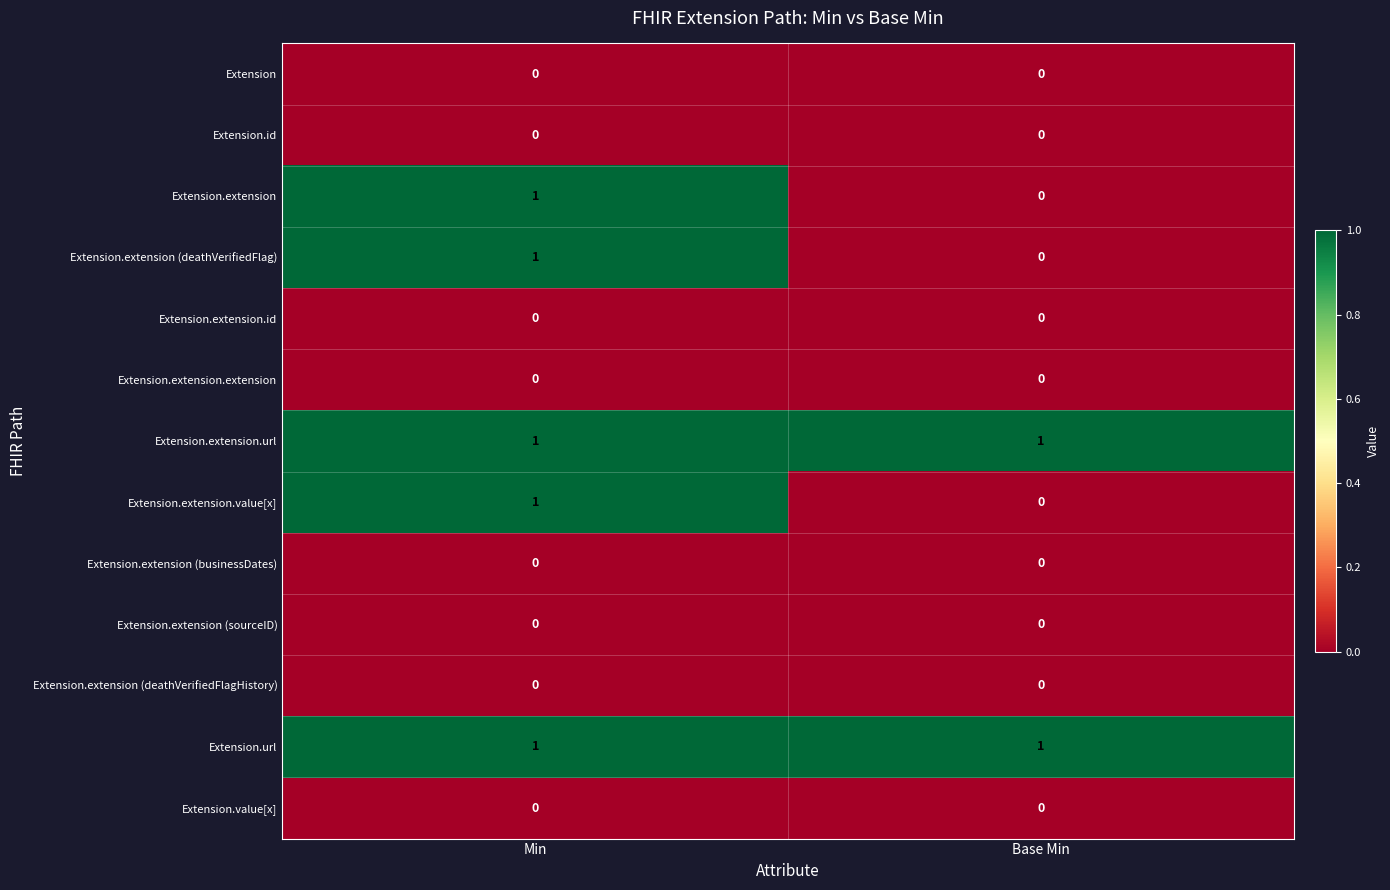

What is the difference between the highest and lowest values at Min?

1